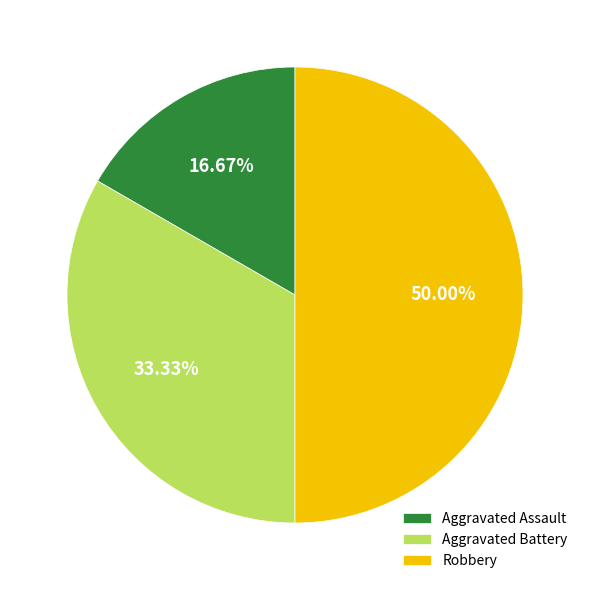

True or false: Aggravated Assault accounts for 7% of the total.

False